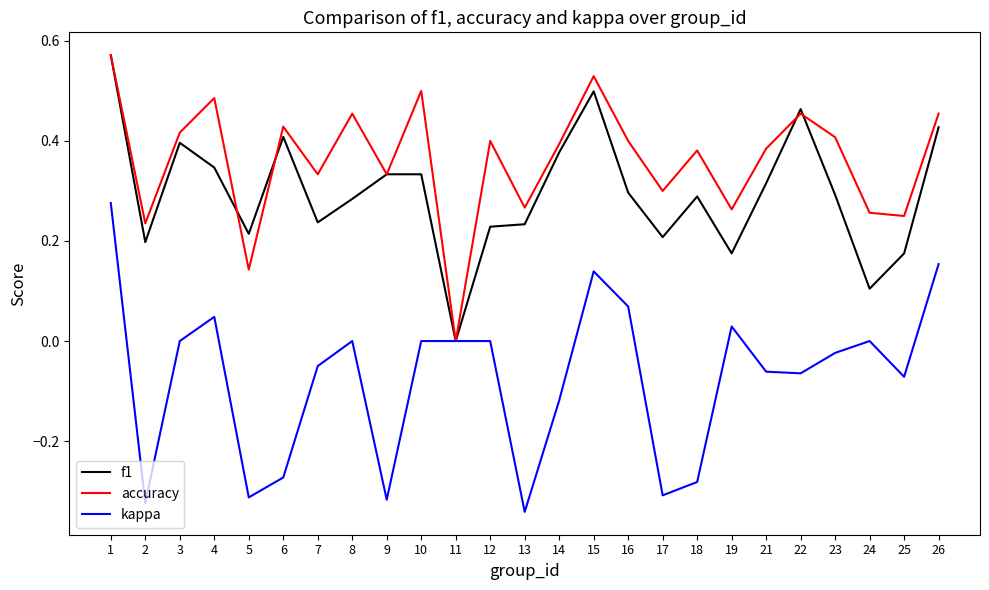

What is the total value across all series at 10?

0.8